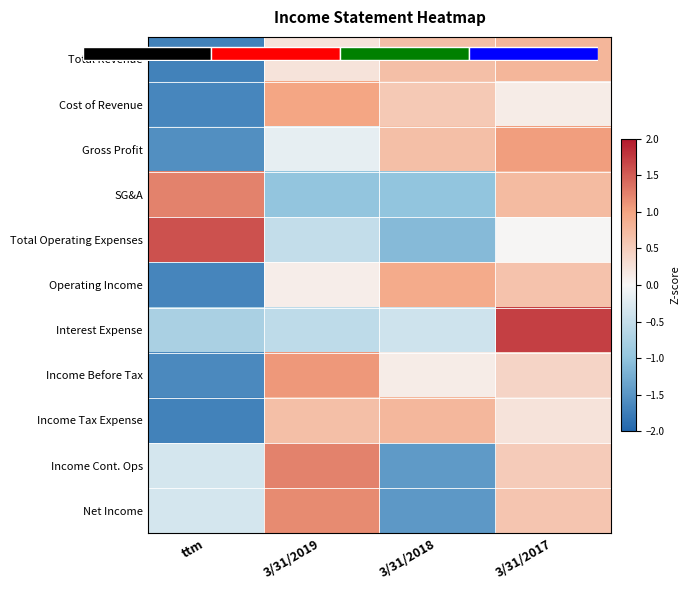

How many negative values does the Total Revenue series have?

1